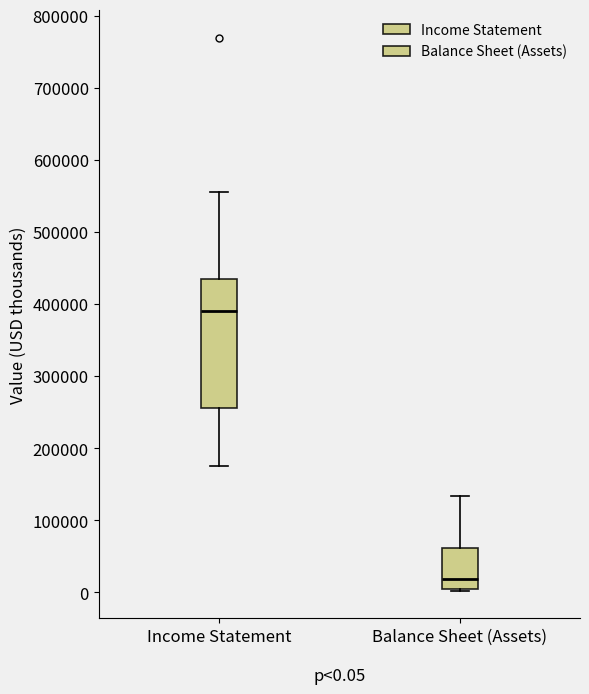

Which box has the lowest median line?

Balance Sheet (Assets)